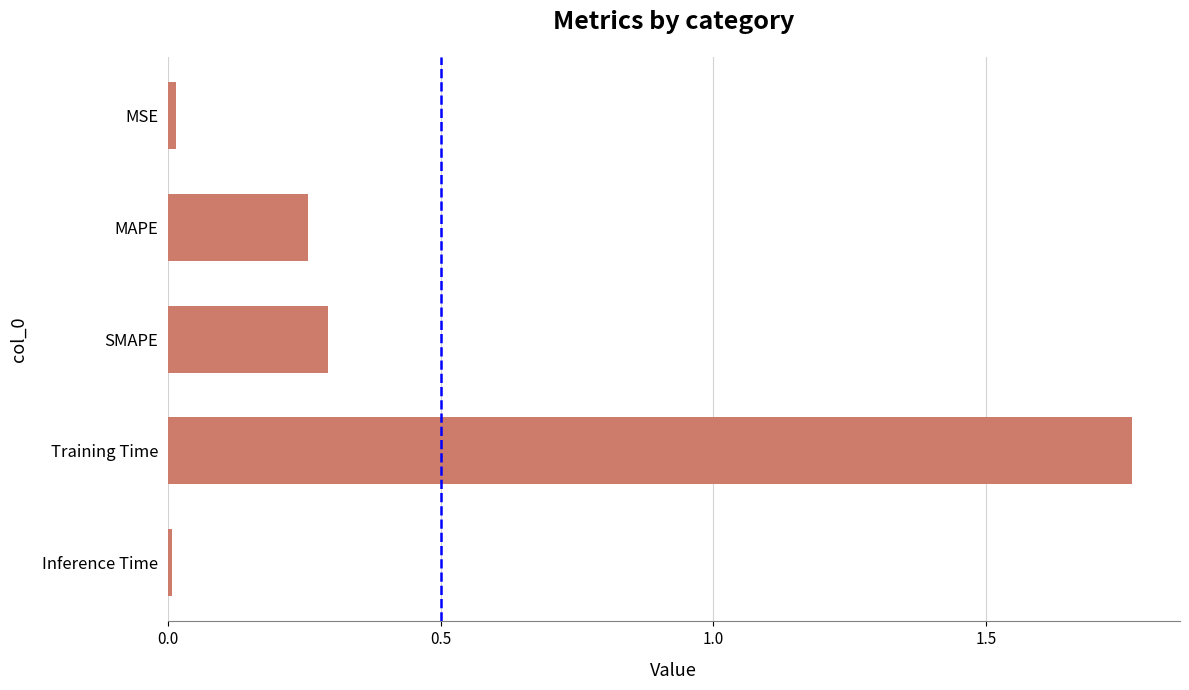

What is the difference between the values at SMAPE and Training Time?

1.5